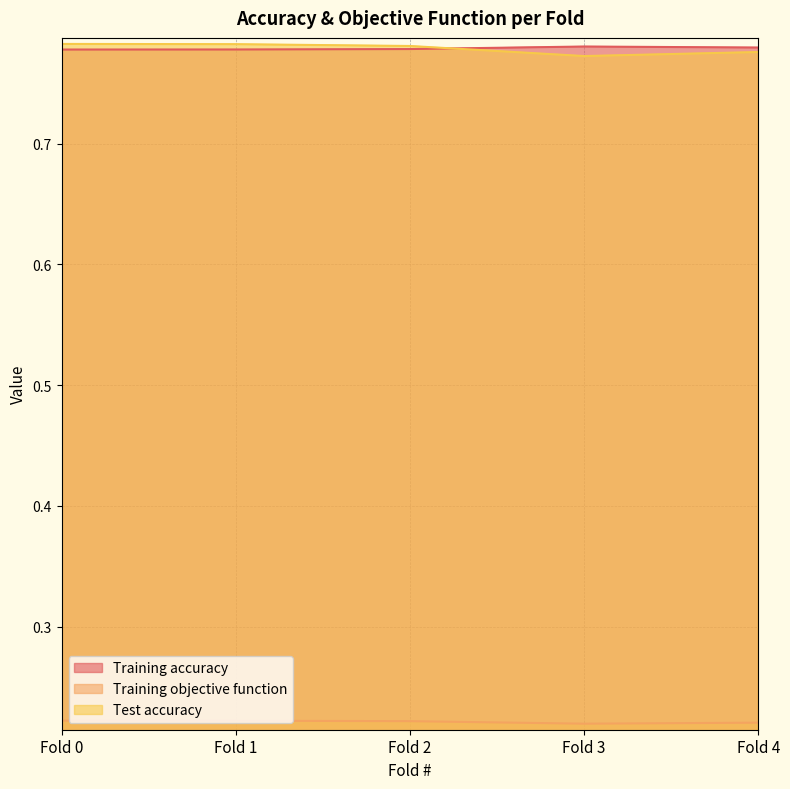

At how many categories does at least one series exceed 0?

5